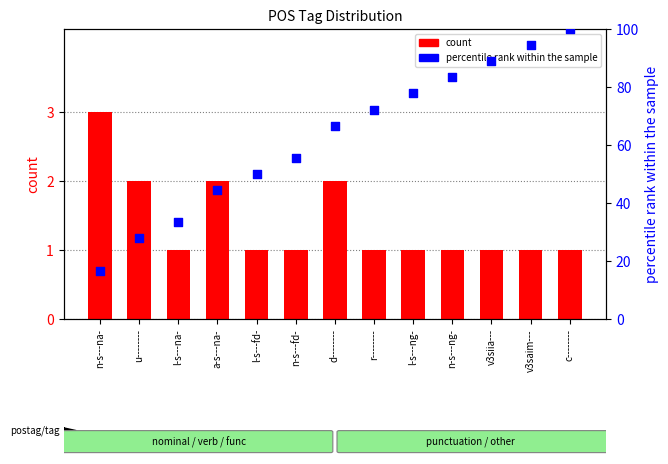

Which series reaches the maximum Y coordinate?

percentile rank within the sample